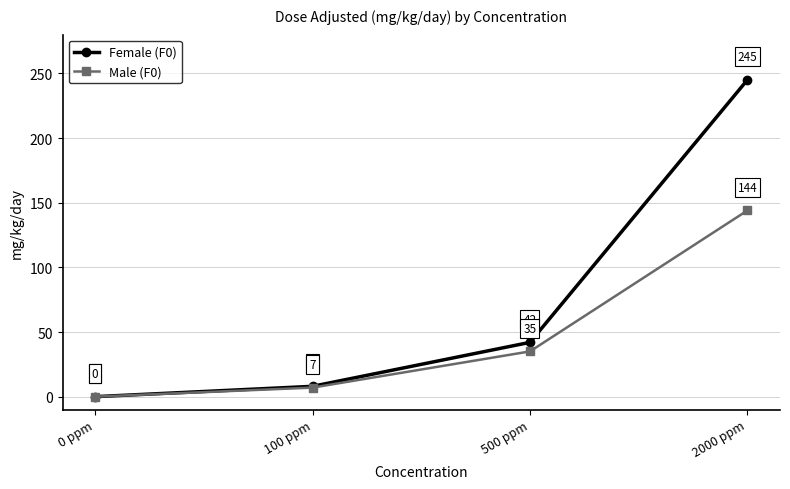

At how many categories does at least one series exceed 203?

1